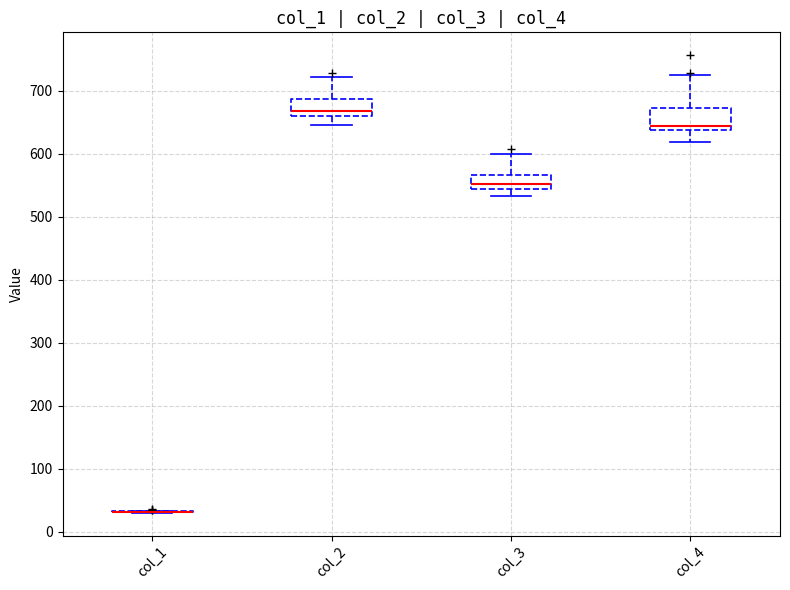

Reading left to right, transcribe this box plot: for each box, give where its median line is, the range the box spans, and where its two whiskers end, as read against the y-axis. The values are not printed on the chart, so give them approximately, as read against the axis.

col_1: box collapsed to a line at 30, whiskers 30 to 30
col_2: median 670, box 660 to 690, whiskers 650 to 720
col_3: median 550, box 540 to 570, whiskers 530 to 600
col_4: median 640 (just above the box's lower edge), box 640 to 670, whiskers 620 to 730